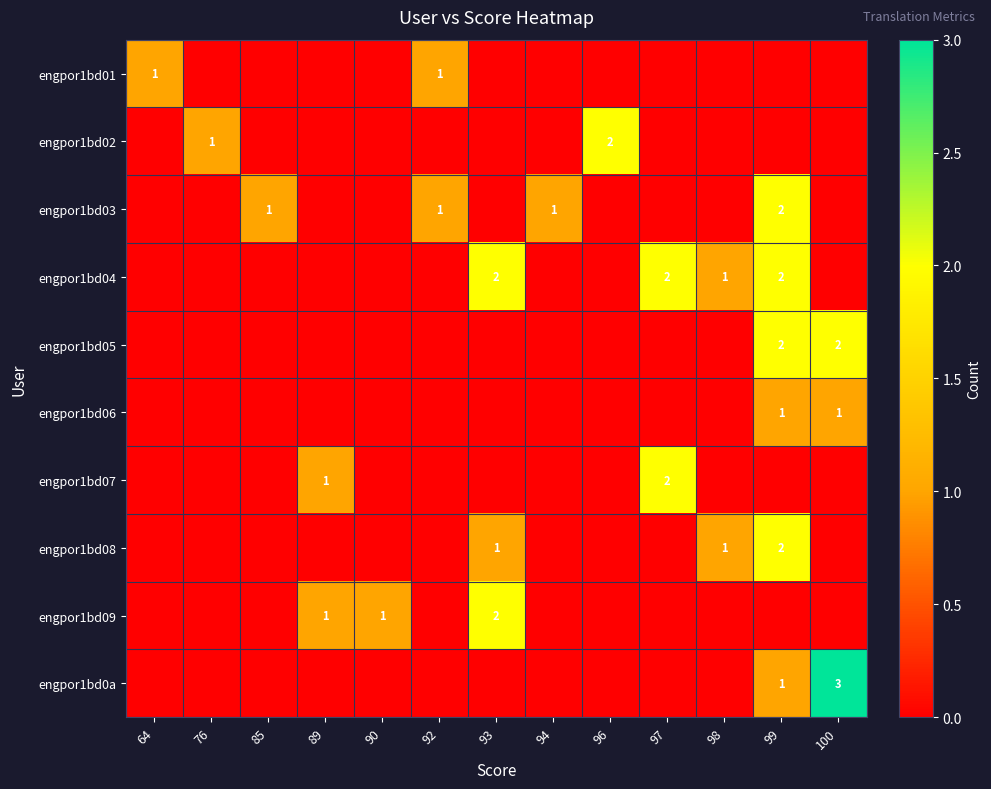

Count the number of data series in this chart.

10